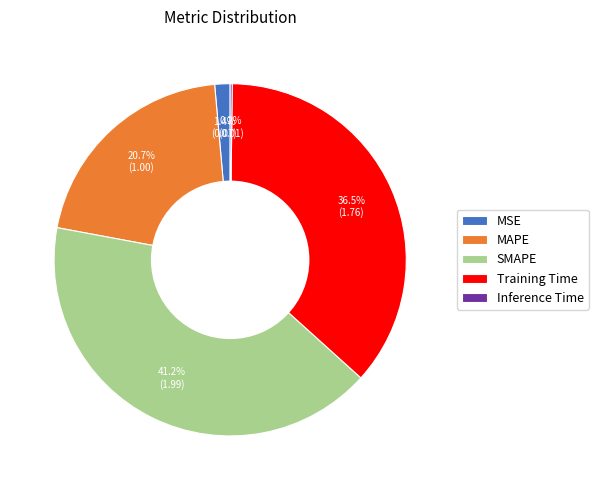

What is the ratio of the value at MAPE to the value at Training Time?

0.6